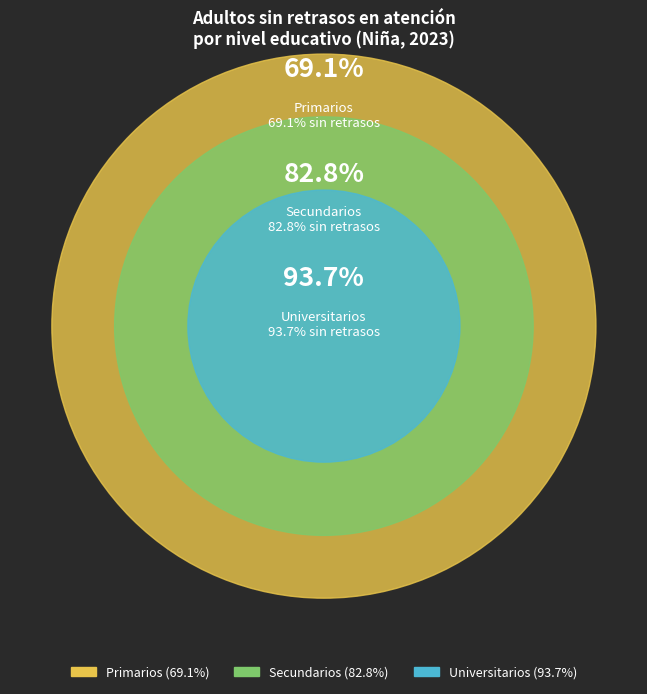

To the nearest percent, what is the average slice percentage?

33%